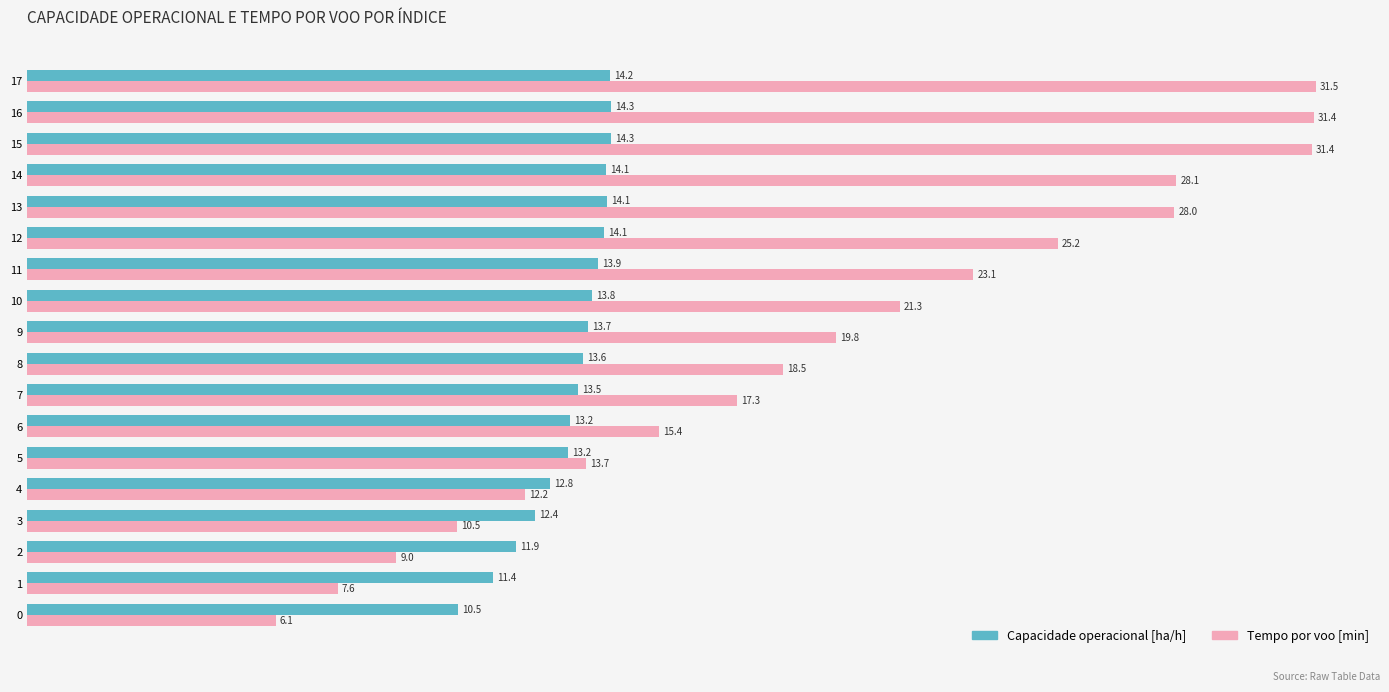

Which series has the widest spread of values?

Tempo por voo [min]